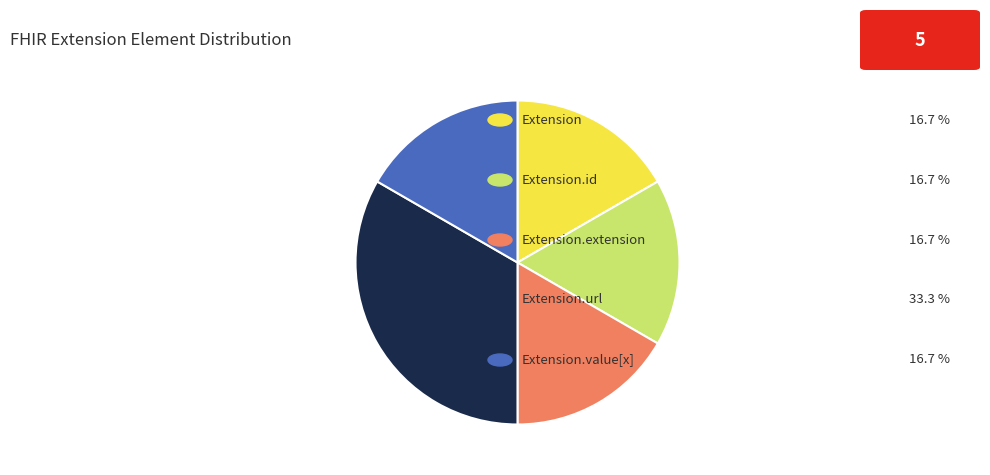

How many segments does this pie chart have?

5